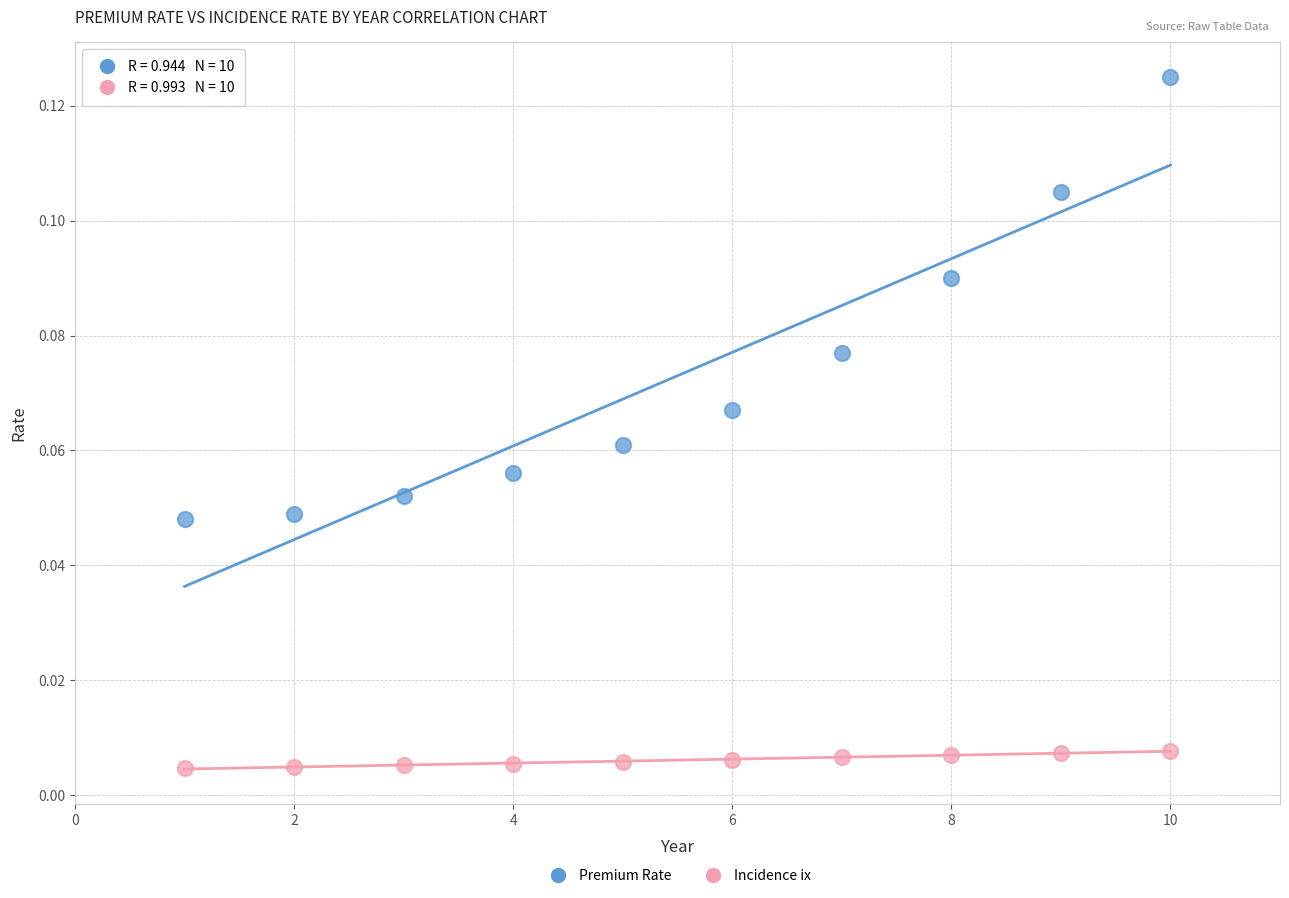

Which series contains the highest Y value?

Premium Rate